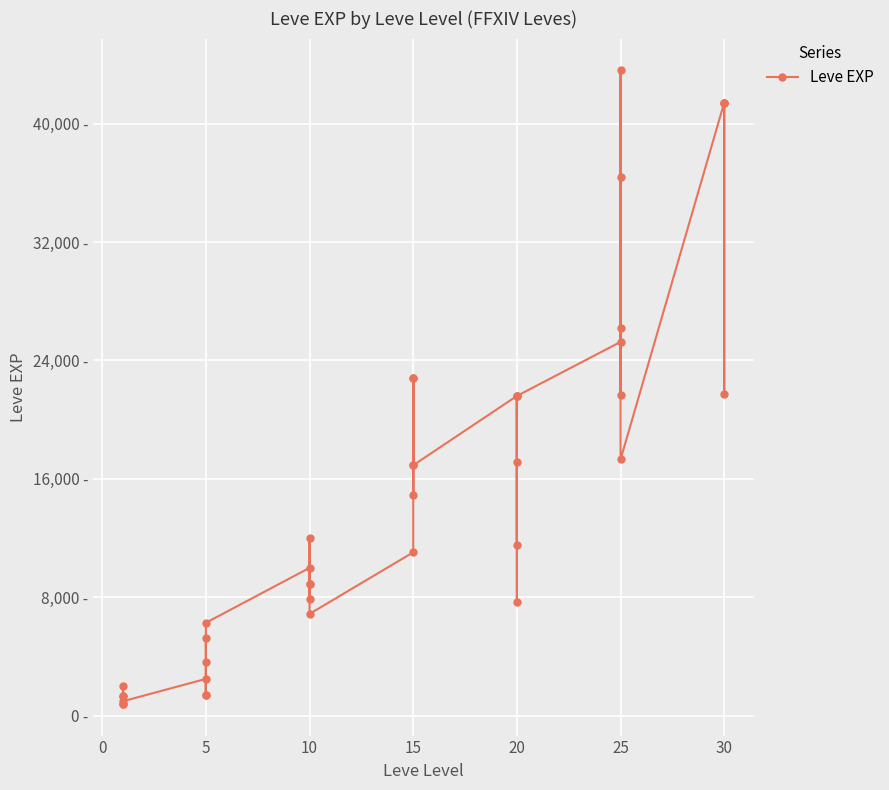

The value at 15 is 385. True or false?

False